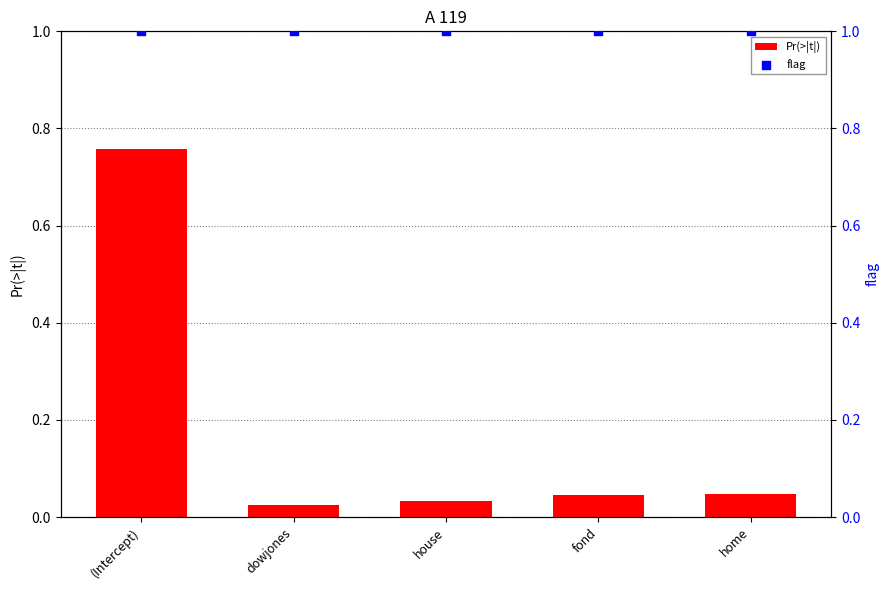

What is the total value across all series at home?

1.0